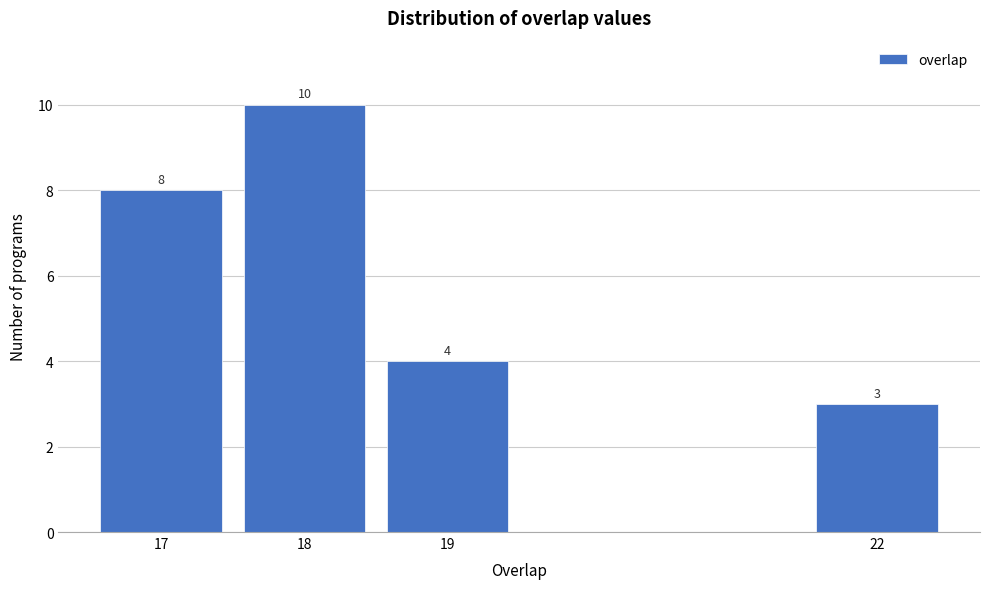

Reading left to right, extract all data points from this chart.

8	10	4	3